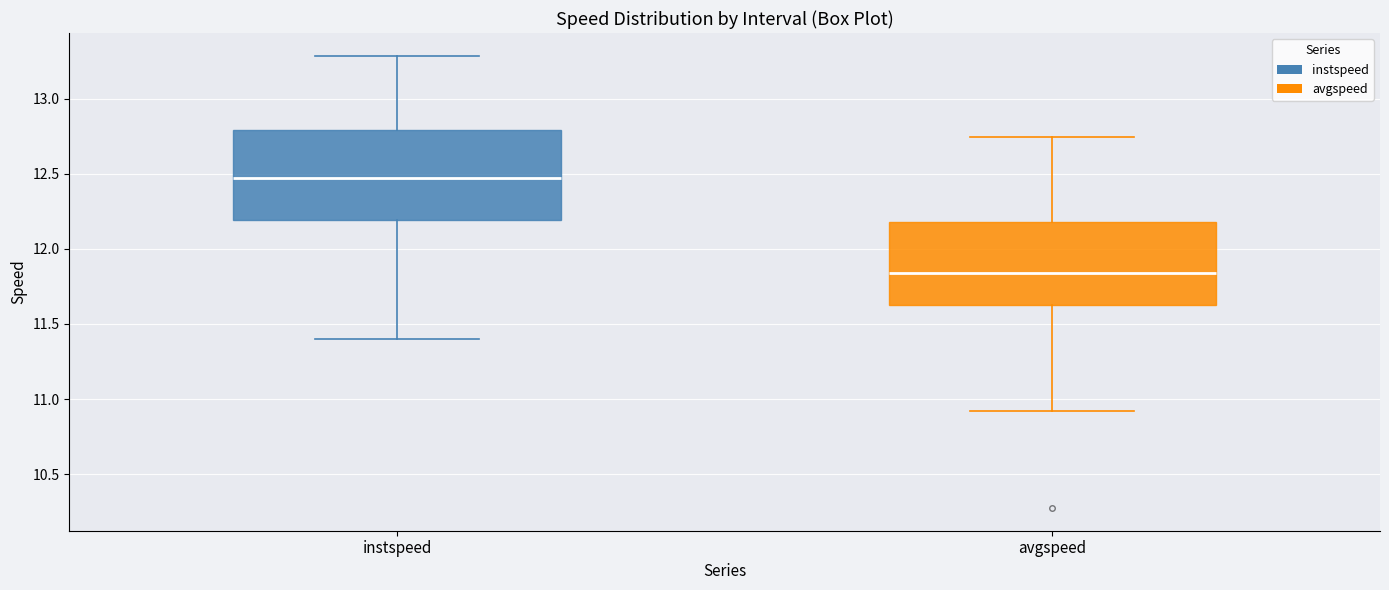

Where does the lower whisker of the box for avgspeed end on the y-axis? The values are not printed on the chart, so give them approximately, as read against the axis.

10.90